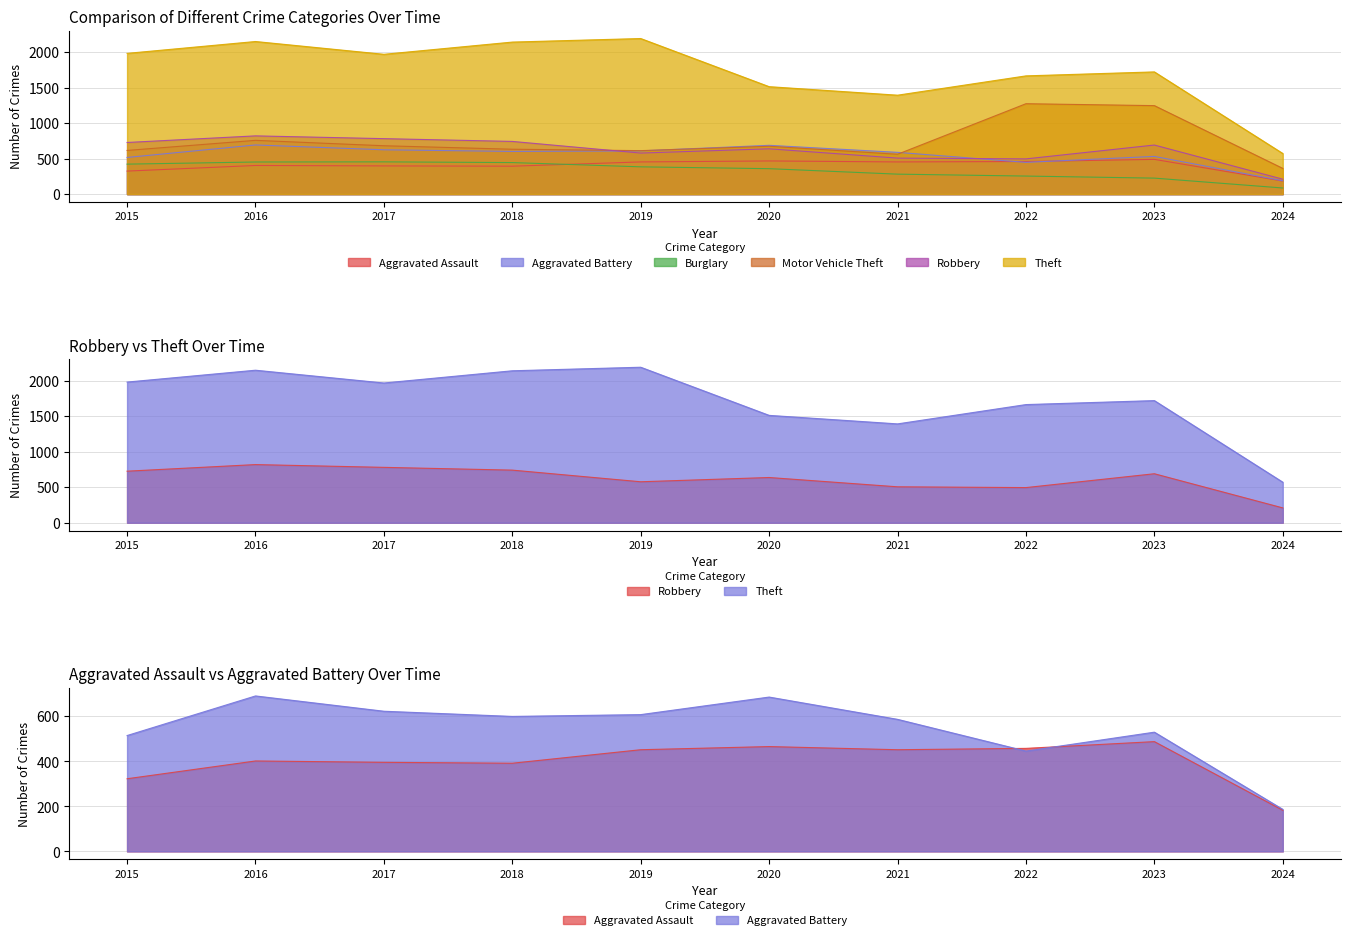

How many distinct data groups are displayed?

6